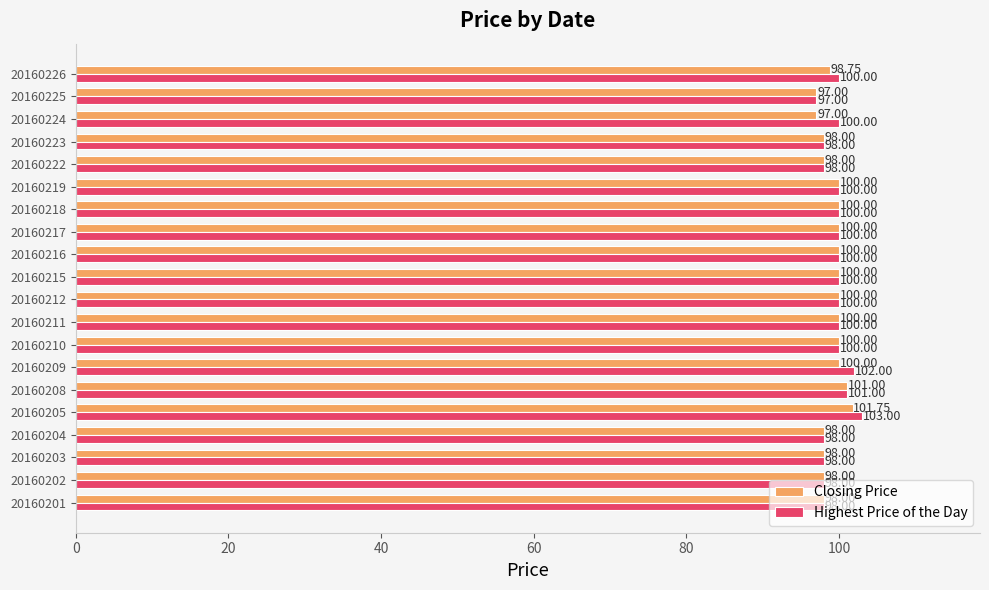

Which series has the largest range (max minus min)?

Highest Price of the Day